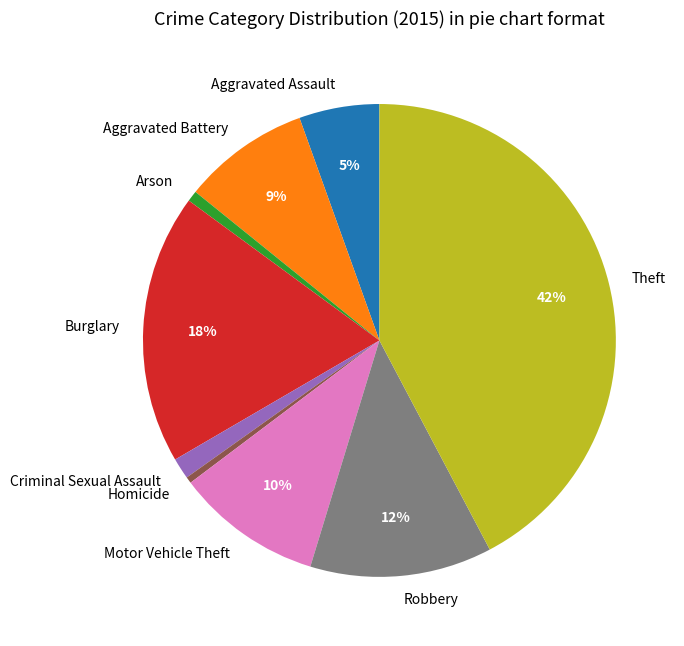

Is the sum of Theft and Aggravated Assault greater than half?

No